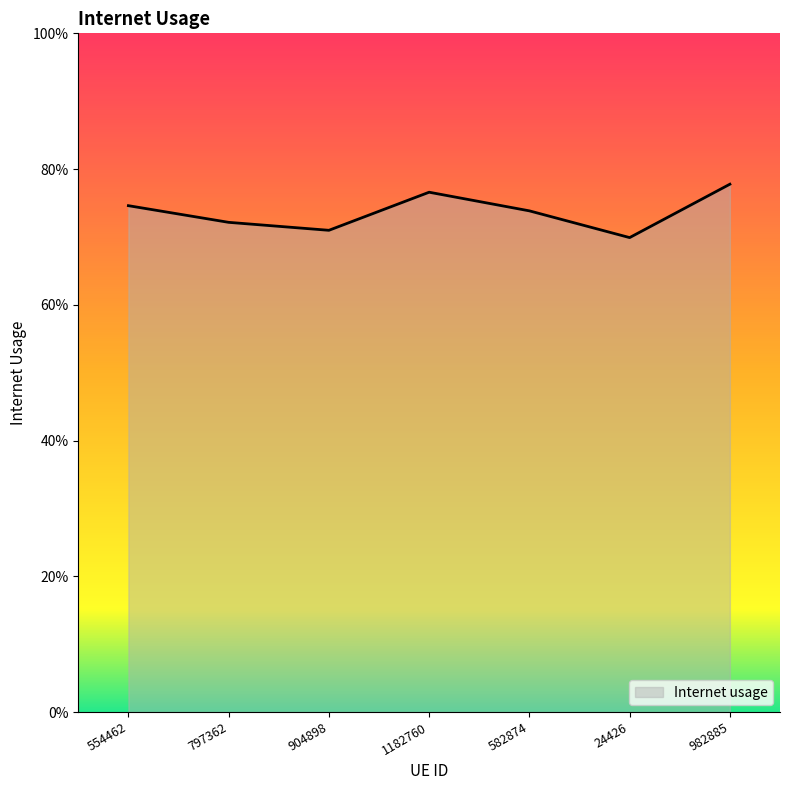

Is this an area chart (filled region under the line)?

Yes